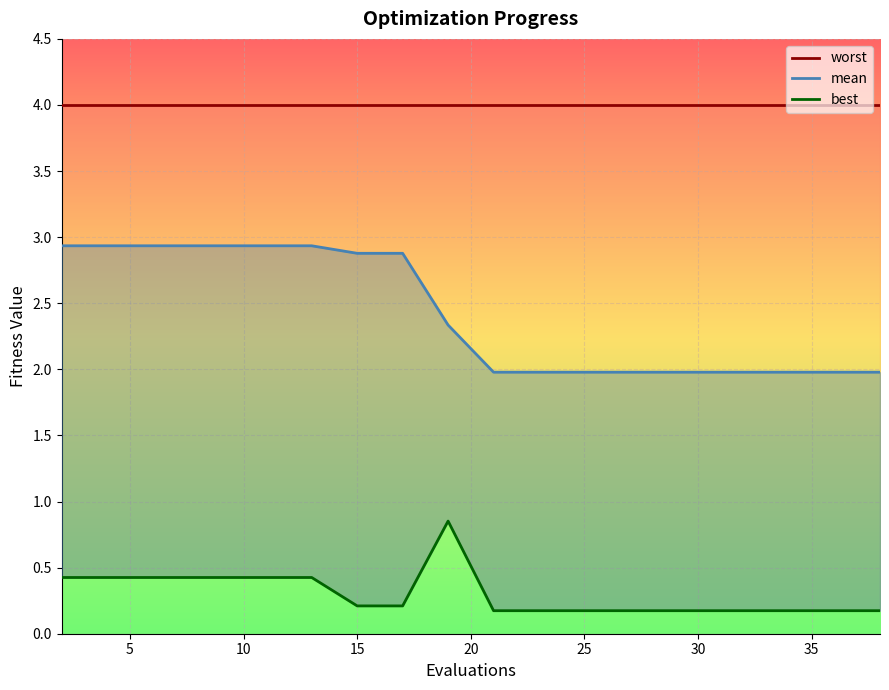

How many values are between 0 and 1?

20